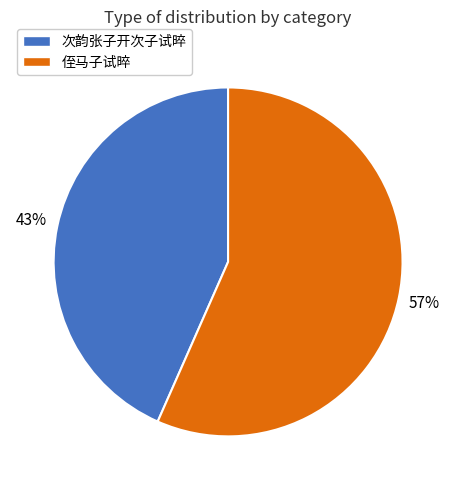

Which slice is the largest?

侄马子试晬